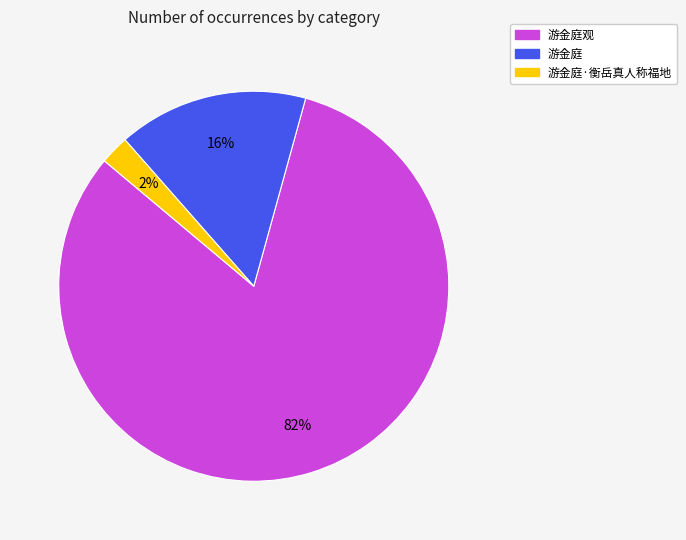

Does any single category account for the majority?

Yes